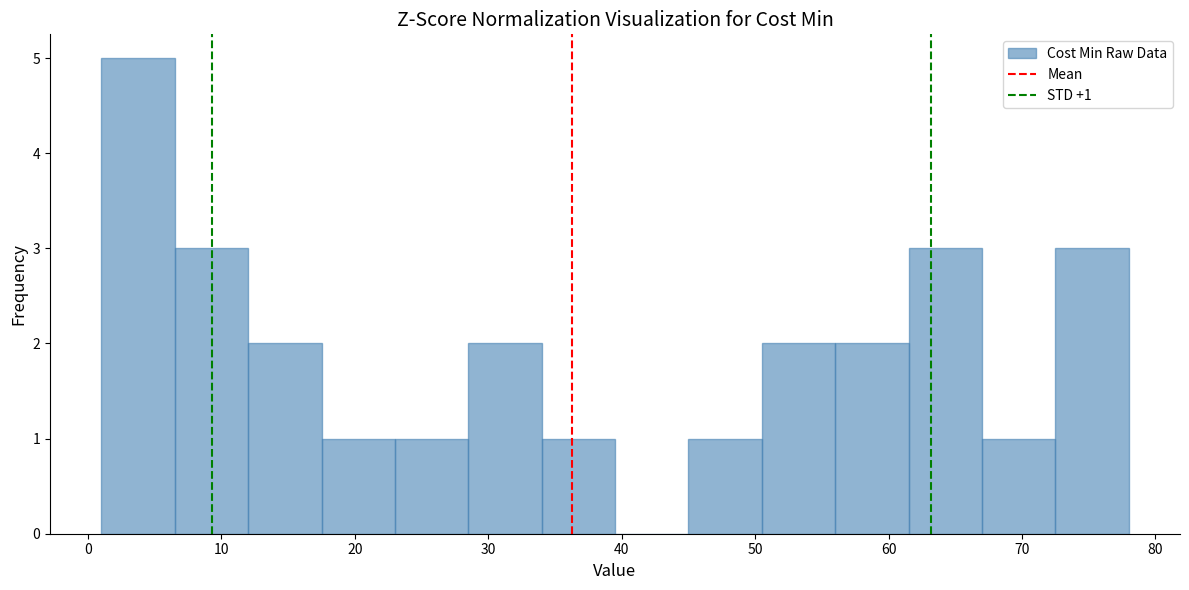

Which range on the x-axis has the tallest bar?

1.0 to 6.5